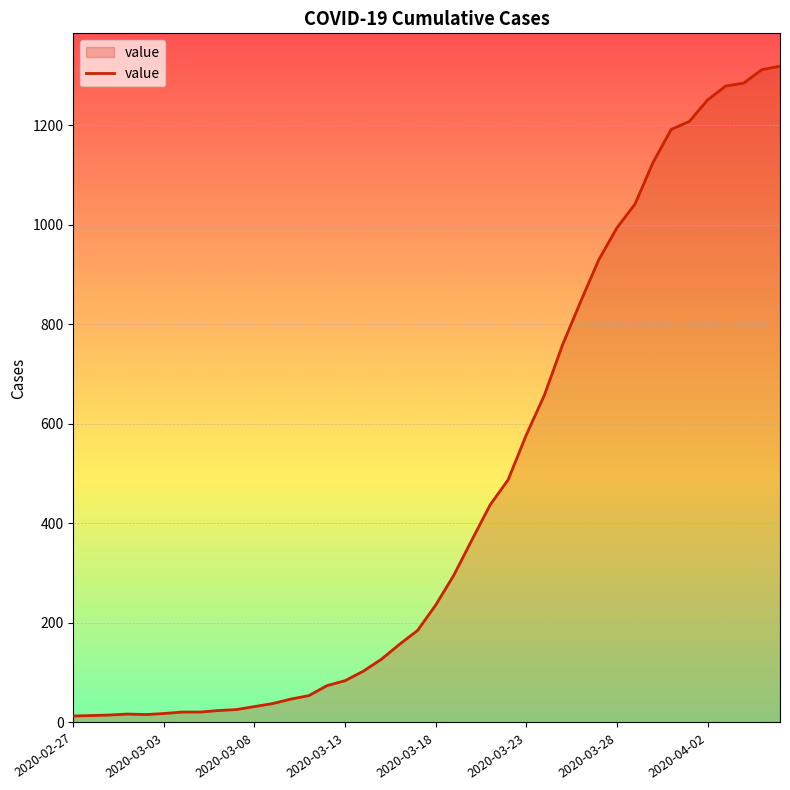

What is the difference between the maximum and minimum values?

1306